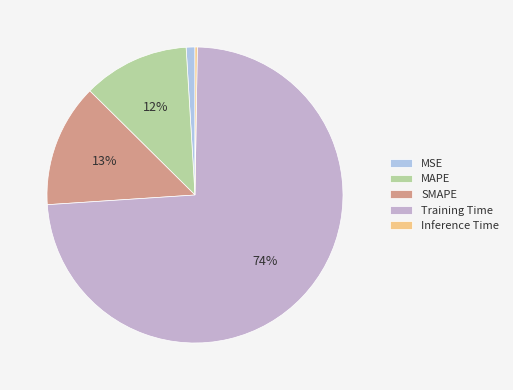

Which slice represents more than half of the pie?

Training Time